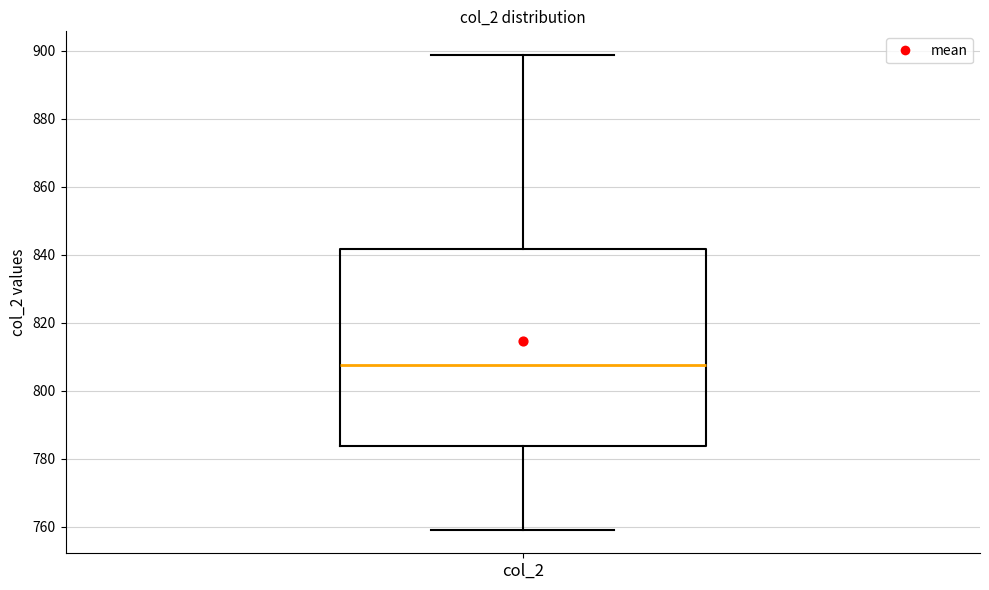

Read this box plot against the y-axis: the position of the median line, the range covered by the box, and the ends of both whiskers. The values are not printed on the chart, so give them approximately, as read against the axis.

median 808, box 784 to 842, whiskers 760 to 898